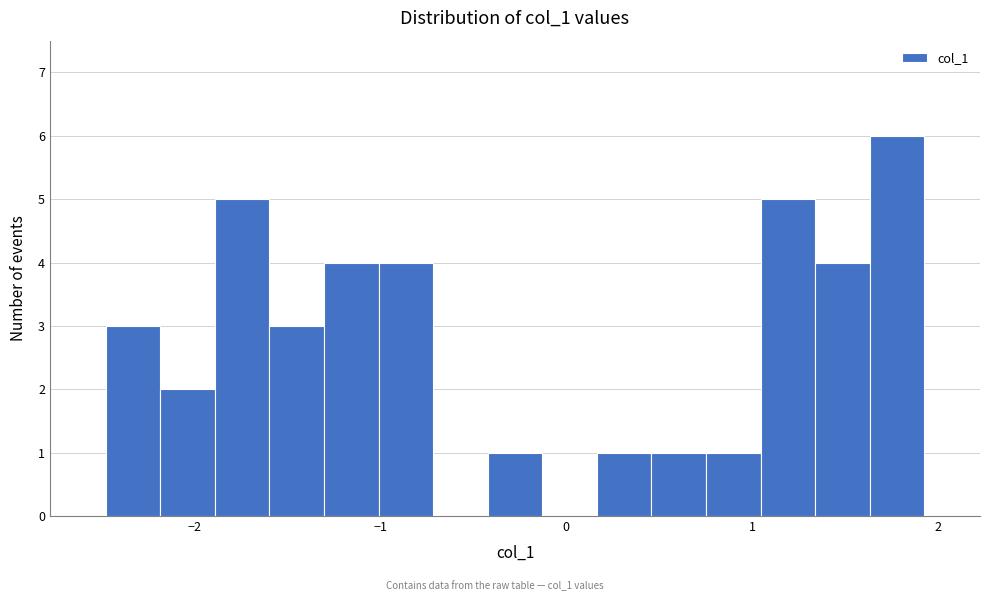

Around what value on the x-axis is the tallest bar? Give the approximate position of its centre, as read against the axis.

1.8